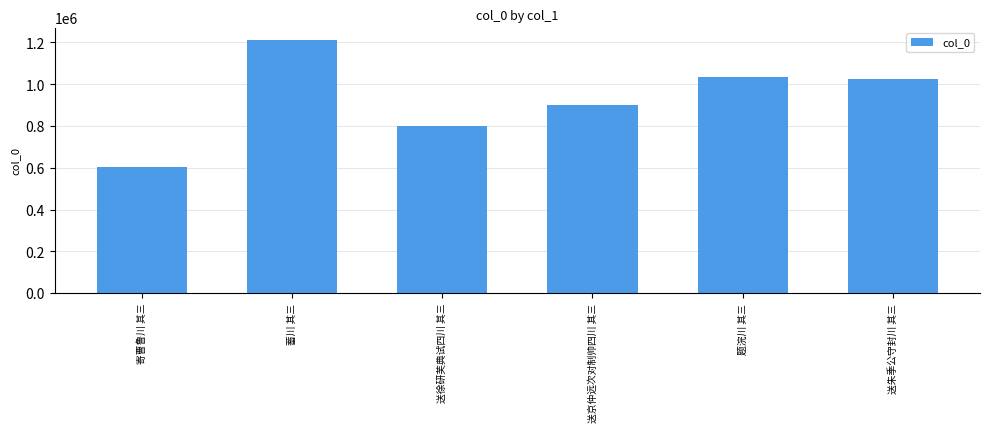

True or false: the data shows 584291 at 送京仲远次对制帅四川 其三.

False